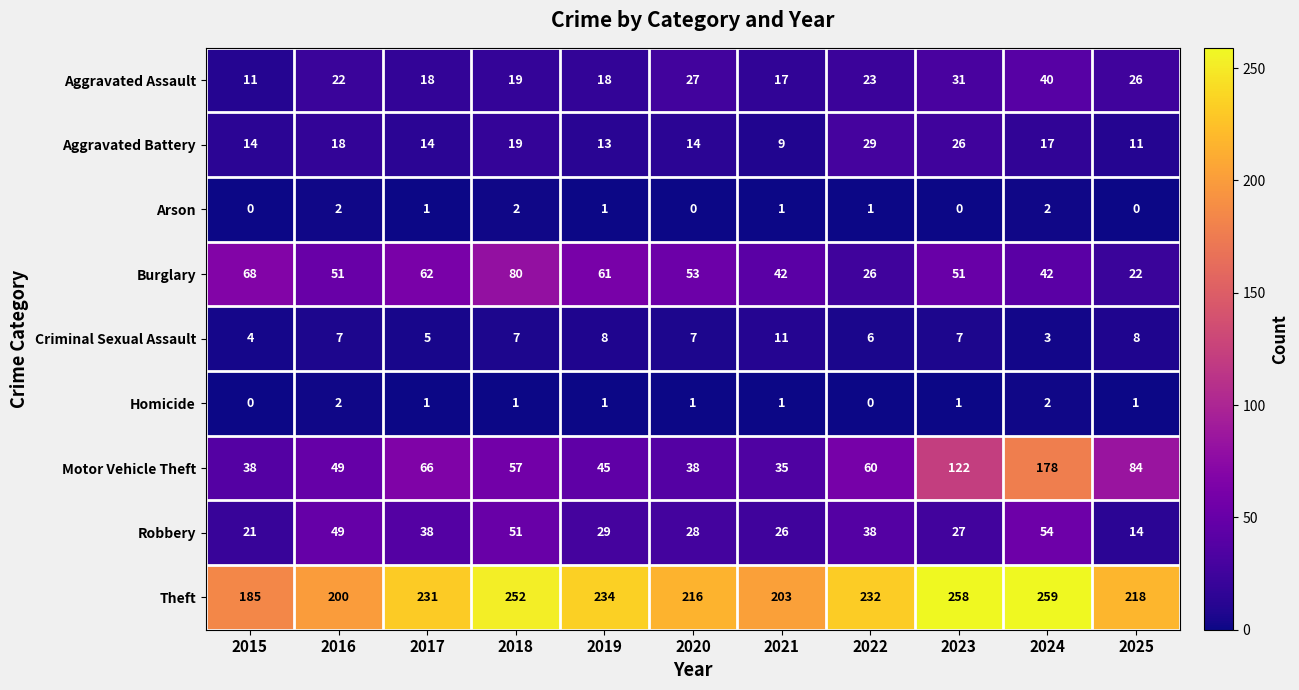

What is the difference between the highest and lowest values at 2022?

232